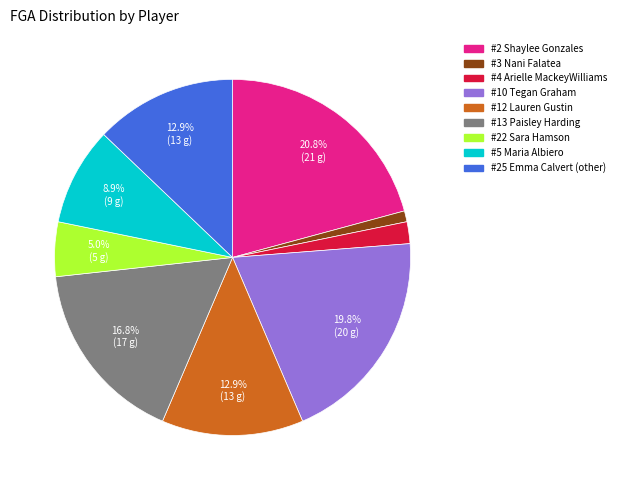

What portion of the pie excludes #12 Lauren Gustin?

87.1%